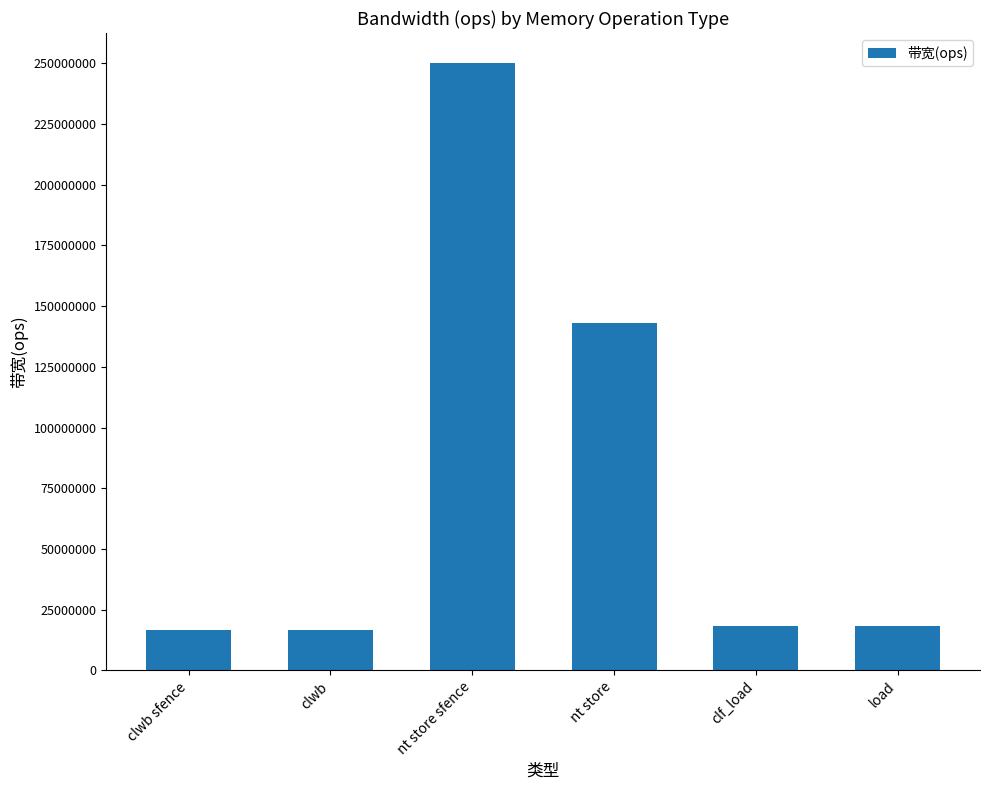

What is the sum of the values at nt store and load?

161038960